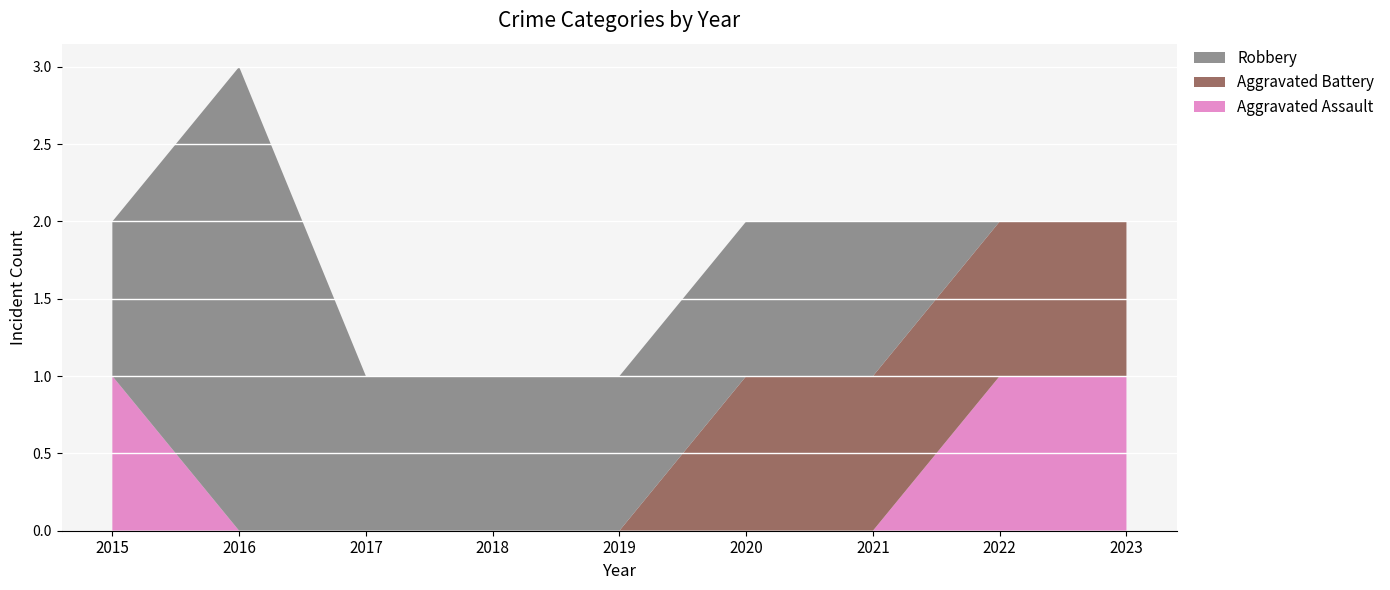

Reading right to left, what are all the values shown in this chart?

Aggravated Assault: 1	1	0	0	0	0	0	0	1
Aggravated Battery: 1	1	1	1	0	0	0	0	0
Robbery: 0	0	1	1	1	1	1	3	1